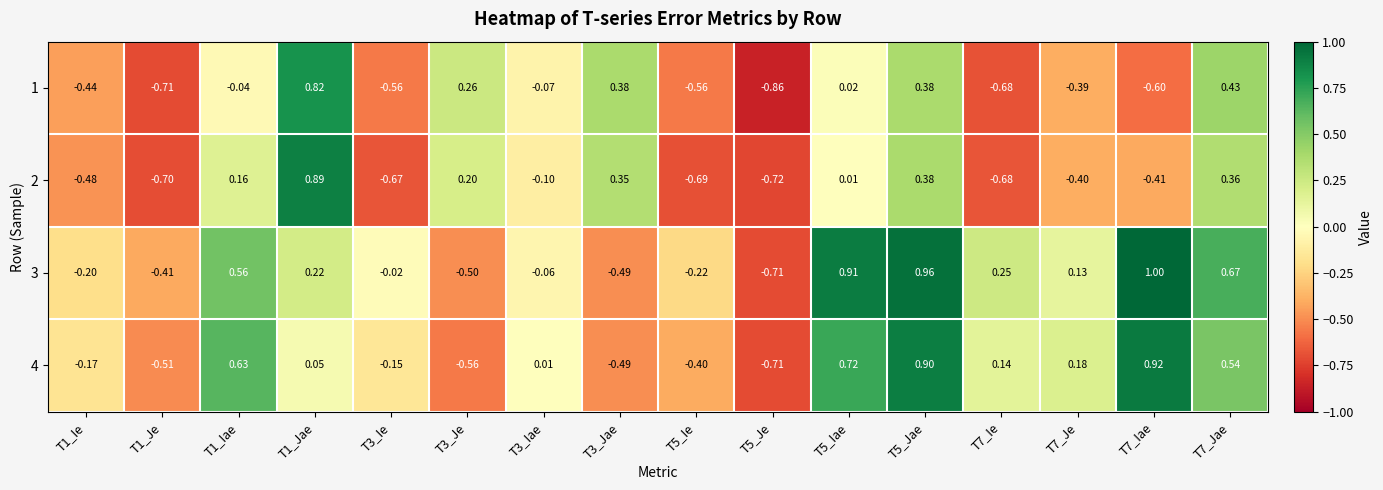

At which category does the chart reach its peak across all series?

T7_Iae